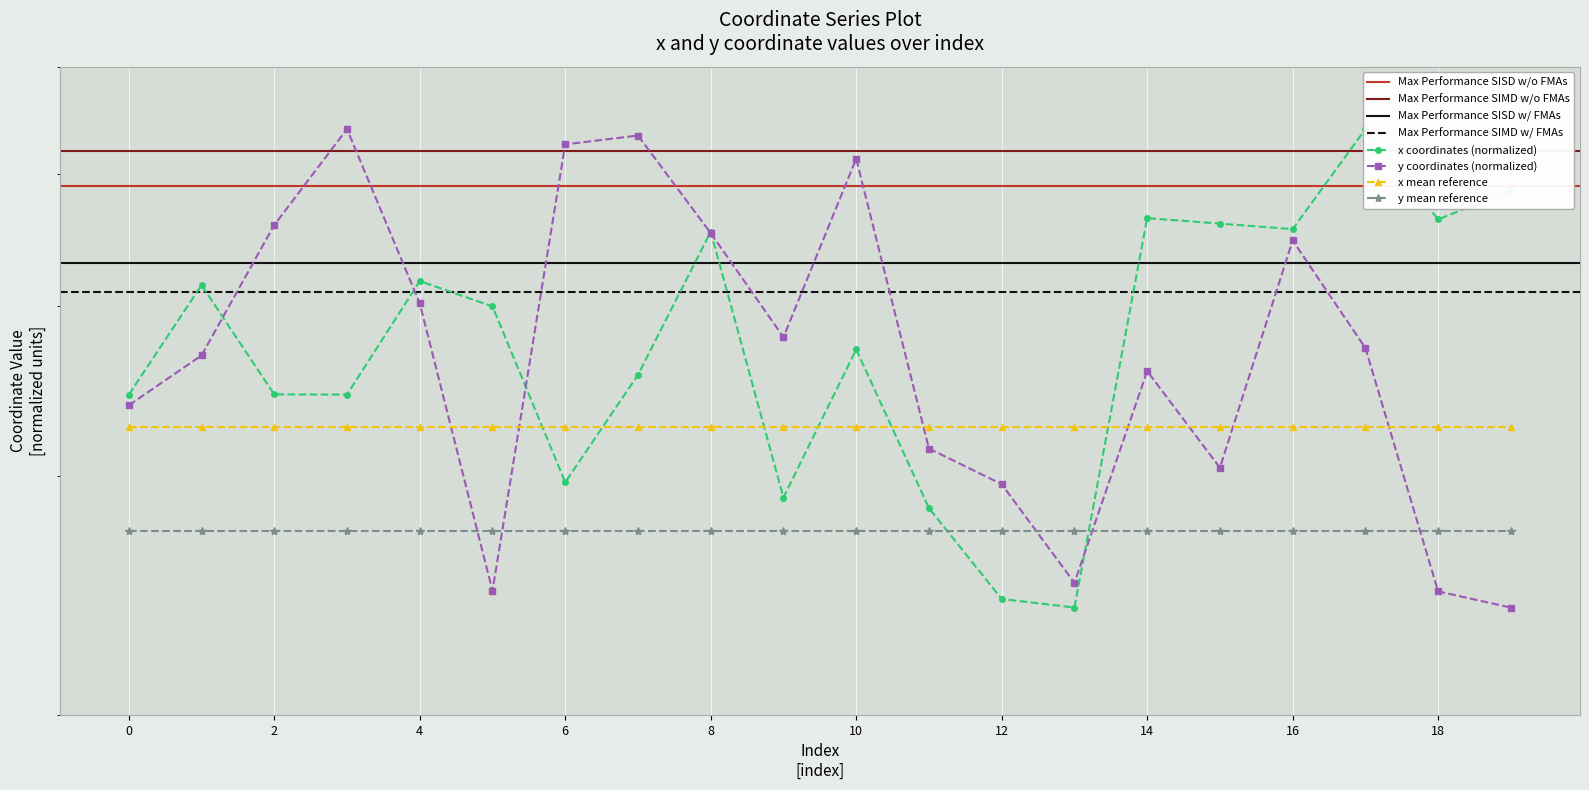

What is the difference between the y values at 7 and 1?

166.2